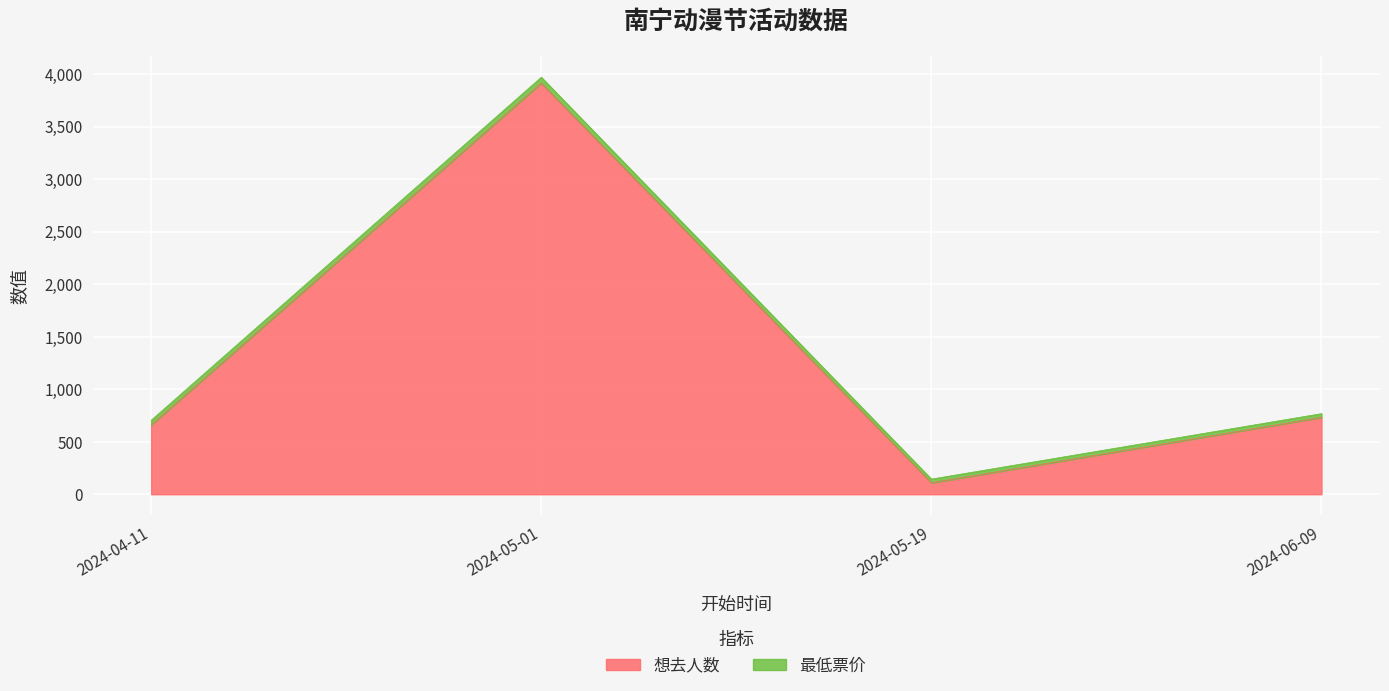

Which label corresponds to the largest value in the chart?

2024-05-01